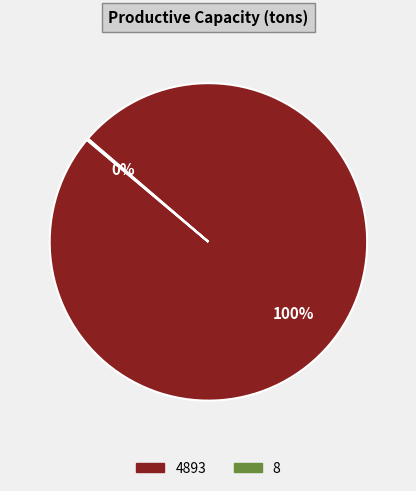

To the nearest percent, what is the difference between the largest and smallest slice percentages?

100%